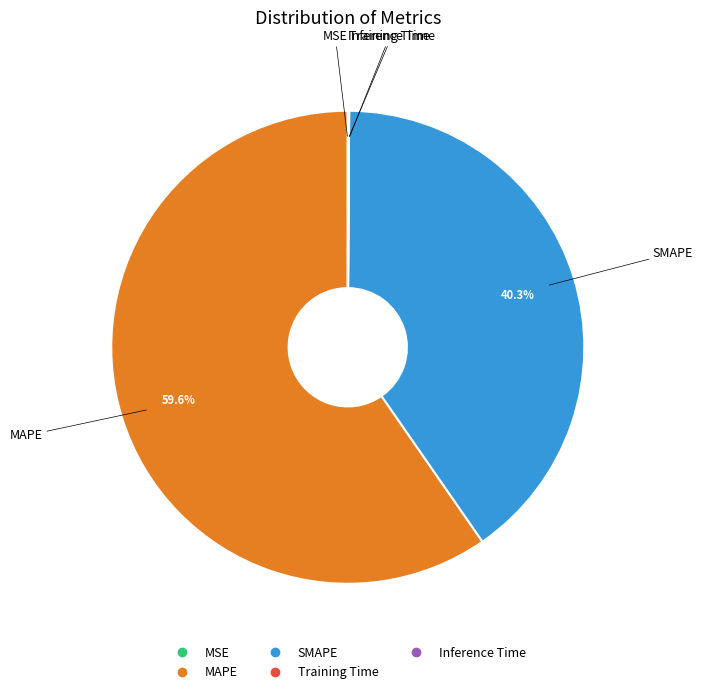

Does MAPE account for over 50% of the chart?

Yes